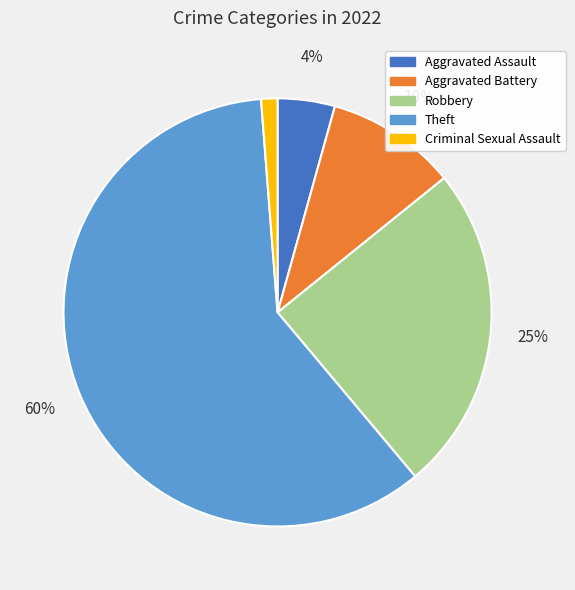

To the nearest percent, what is the average slice percentage?

20%